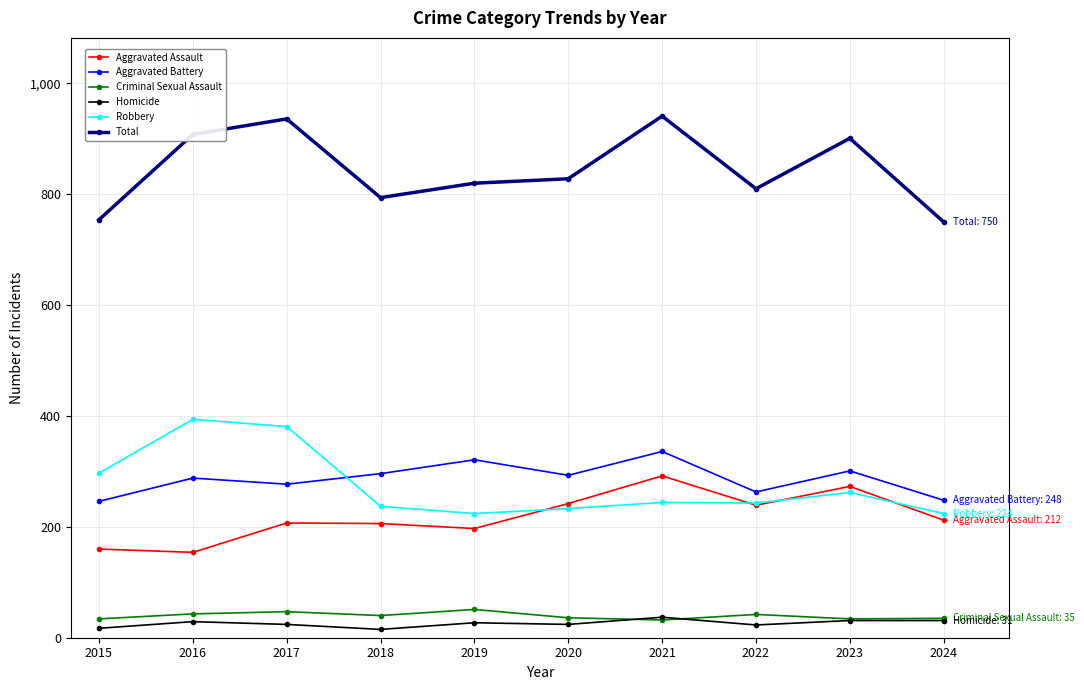

True or false: Aggravated Assault has more than 1 points higher than both neighbors.

True